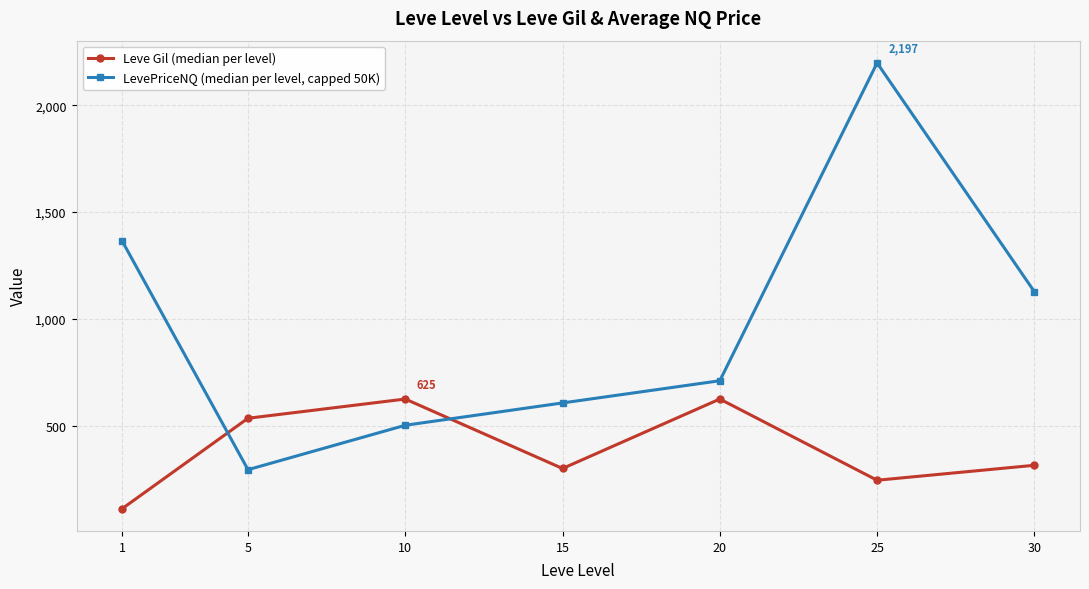

What is the sum of all Leve Gil (median per level) values?

2757.0